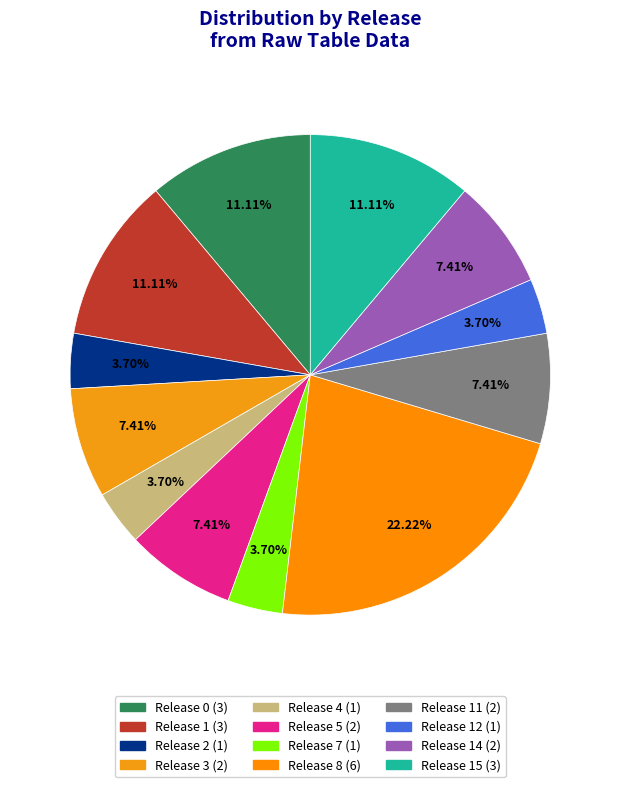

Does any single category account for the majority?

No